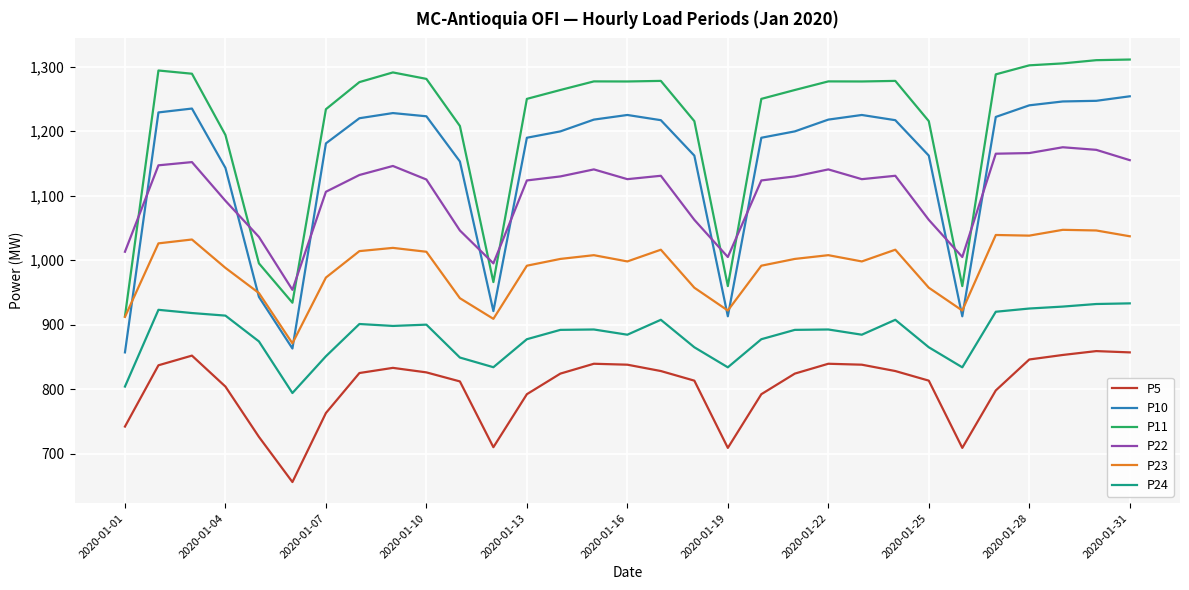

What is the maximum value shown in the chart?

1311.0